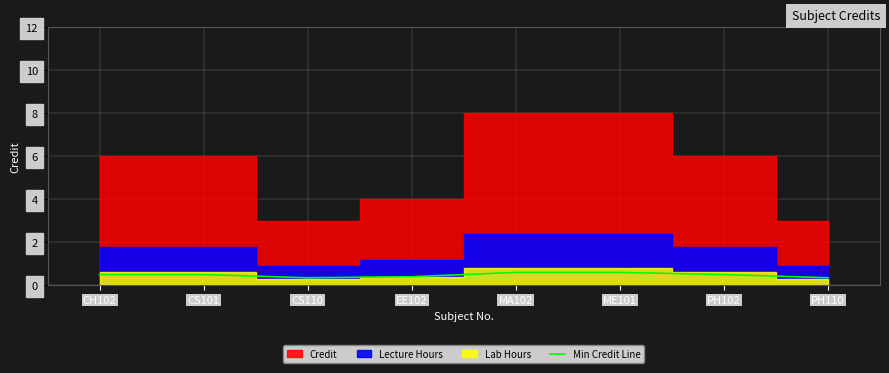

True or false: Min Credit Line has a value of 0.5 at PH102.

True